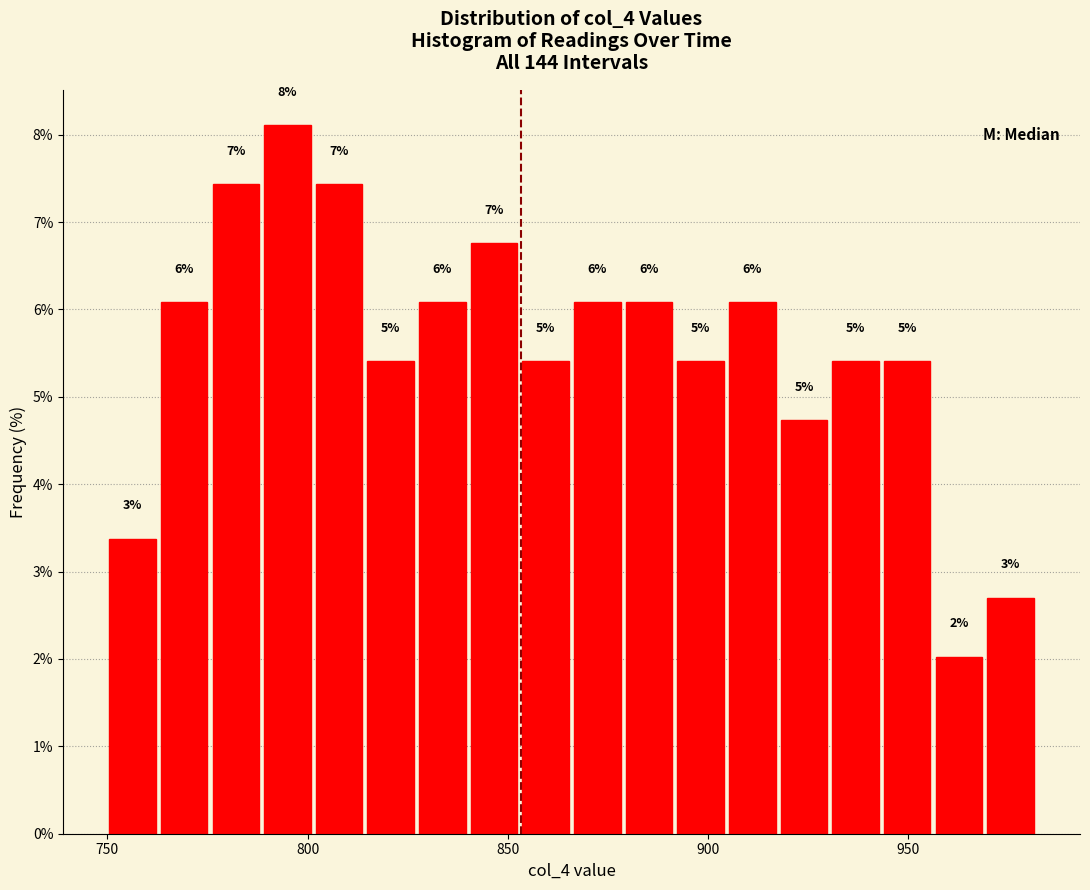

Around what value on the x-axis is the tallest bar? Give the approximate position of its centre, as read against the axis.

795